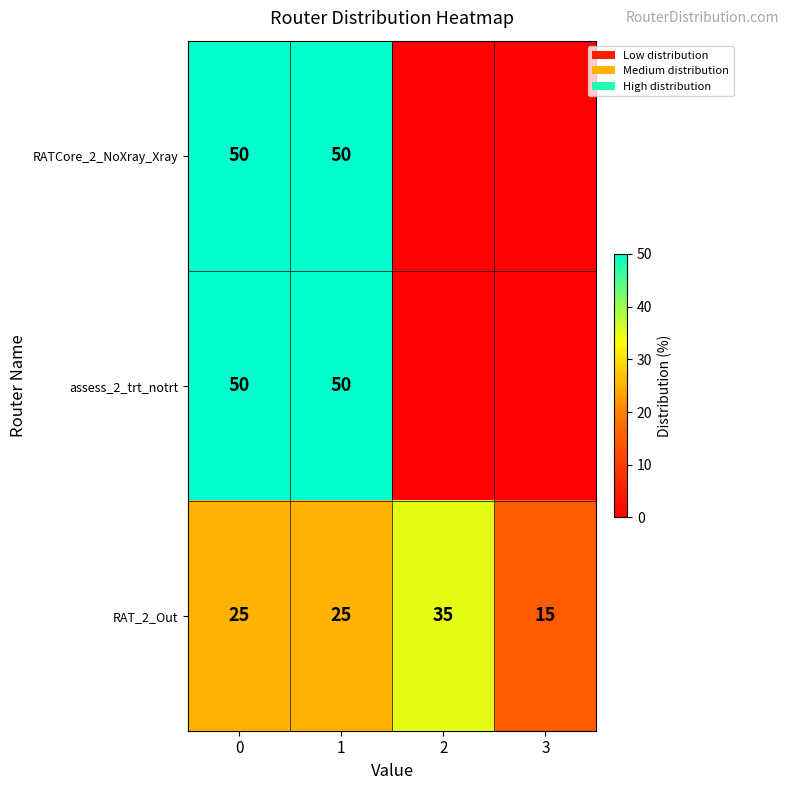

Is it true that RAT_2_Out equals 45 at 1?

False